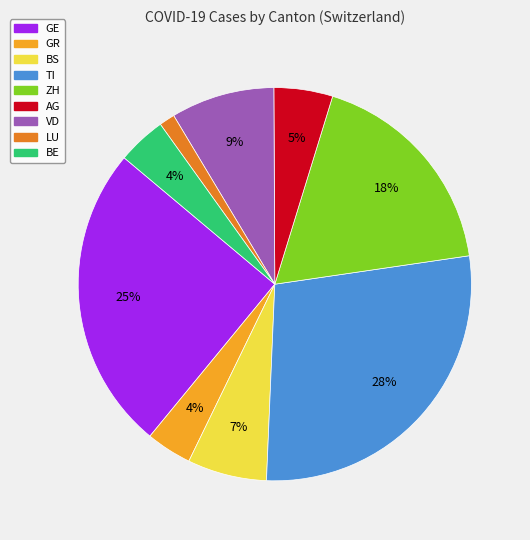

How many slices are in this pie chart?

9